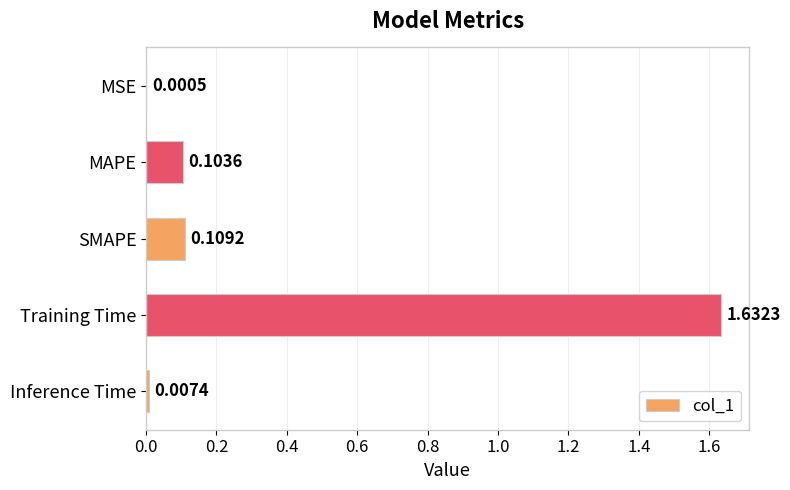

Which has a higher value, SMAPE or Inference Time?

SMAPE